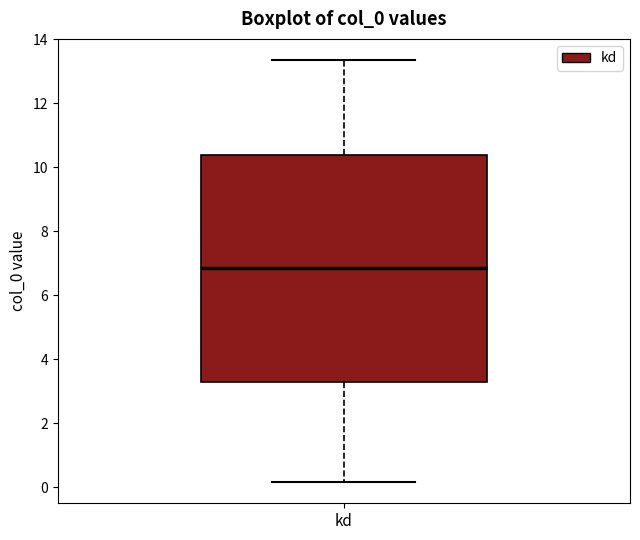

Read this box plot against the y-axis: the position of the median line, the range covered by the box, and the ends of both whiskers. The values are not printed on the chart, so give them approximately, as read against the axis.

median 6.8, box 3.2 to 10.4, whiskers 0.2 to 13.4